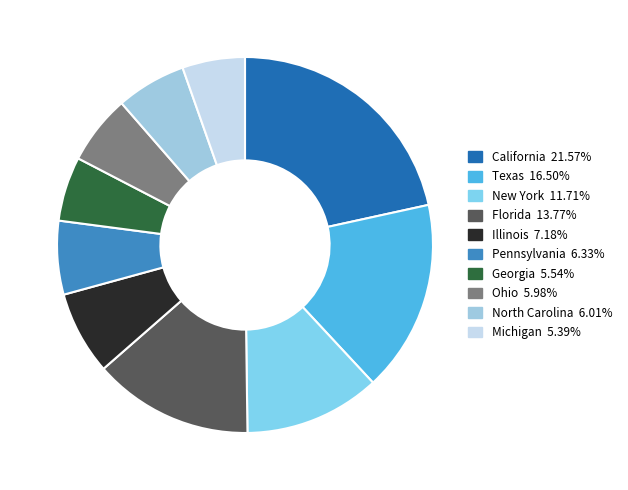

Is it true that Michigan is 12% of the pie?

False